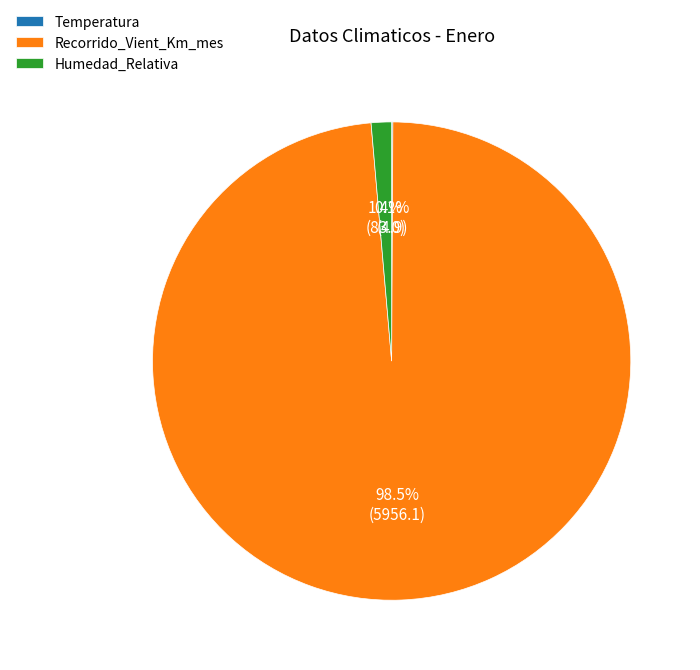

To the nearest percent, what portion does Humedad_Relativa represent?

1%